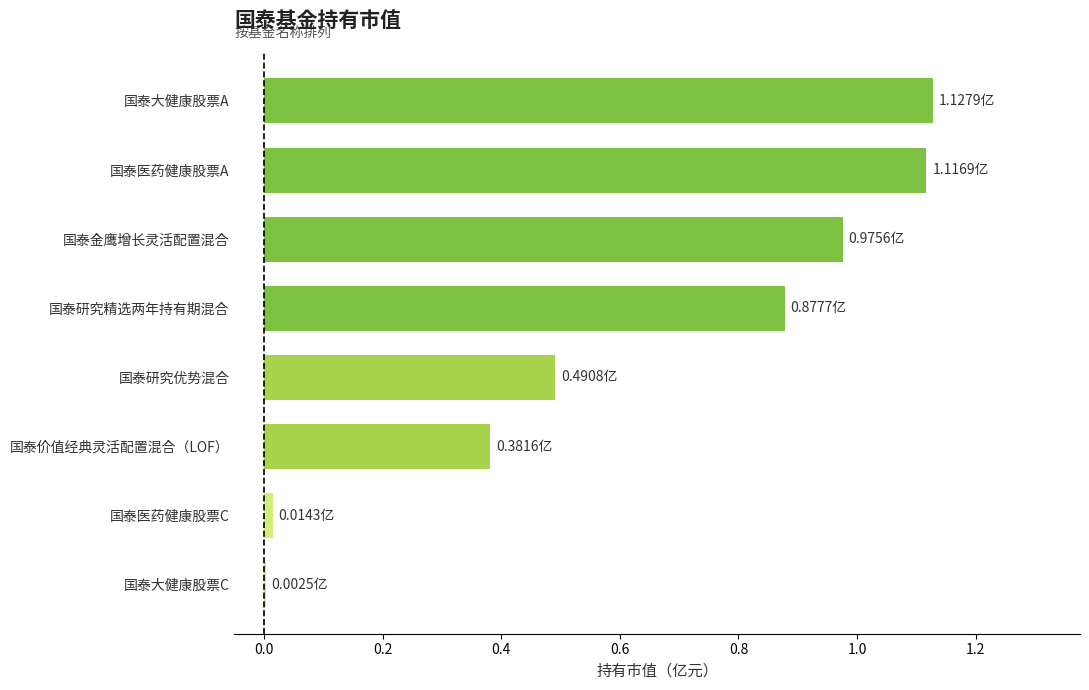

What is the sum of the values at 国泰金鹰增长灵活配置混合 and 国泰大健康股票A?

2.1